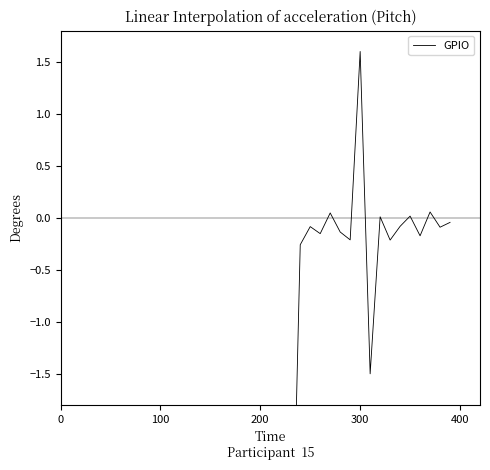

The chart shows a value of -2.2 at 11. True or false?

False